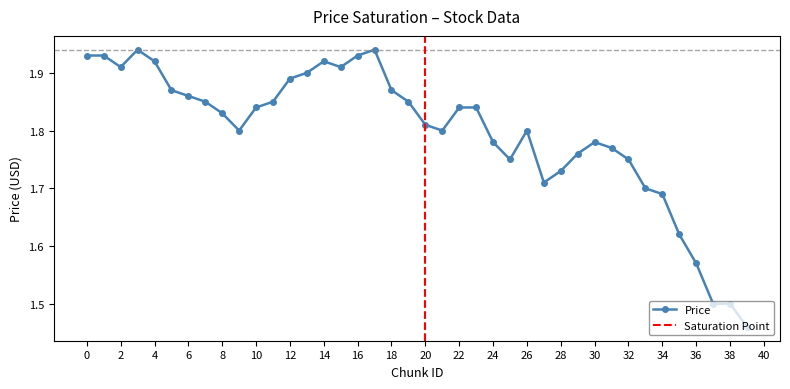

The Price series shows 1.2 at 24. True or false?

False